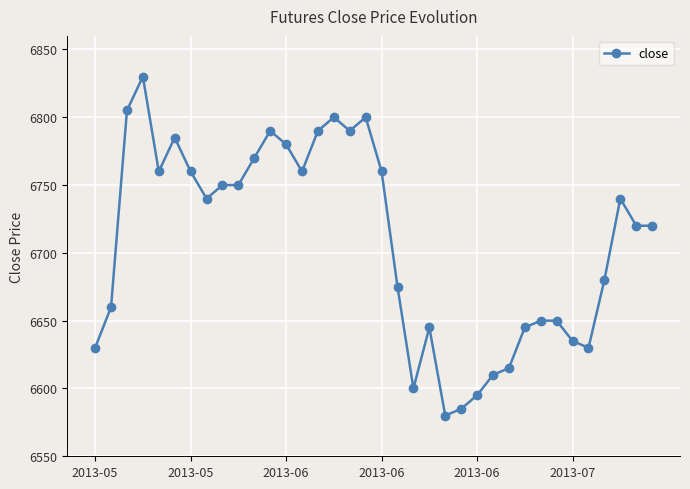

How many categories are shown in the chart?

36